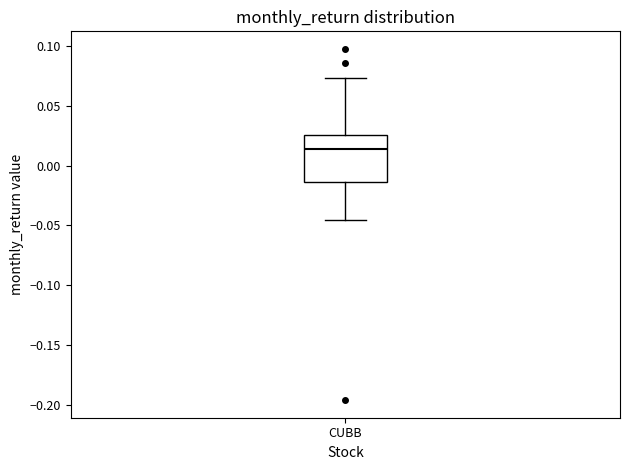

Transcribe this box plot: give where the median line is, the range the box spans, and where the two whiskers end, as read against the y-axis. The values are not printed on the chart, so give them approximately, as read against the axis.

median 0.015, box -0.015 to 0.025, whiskers -0.045 to 0.075